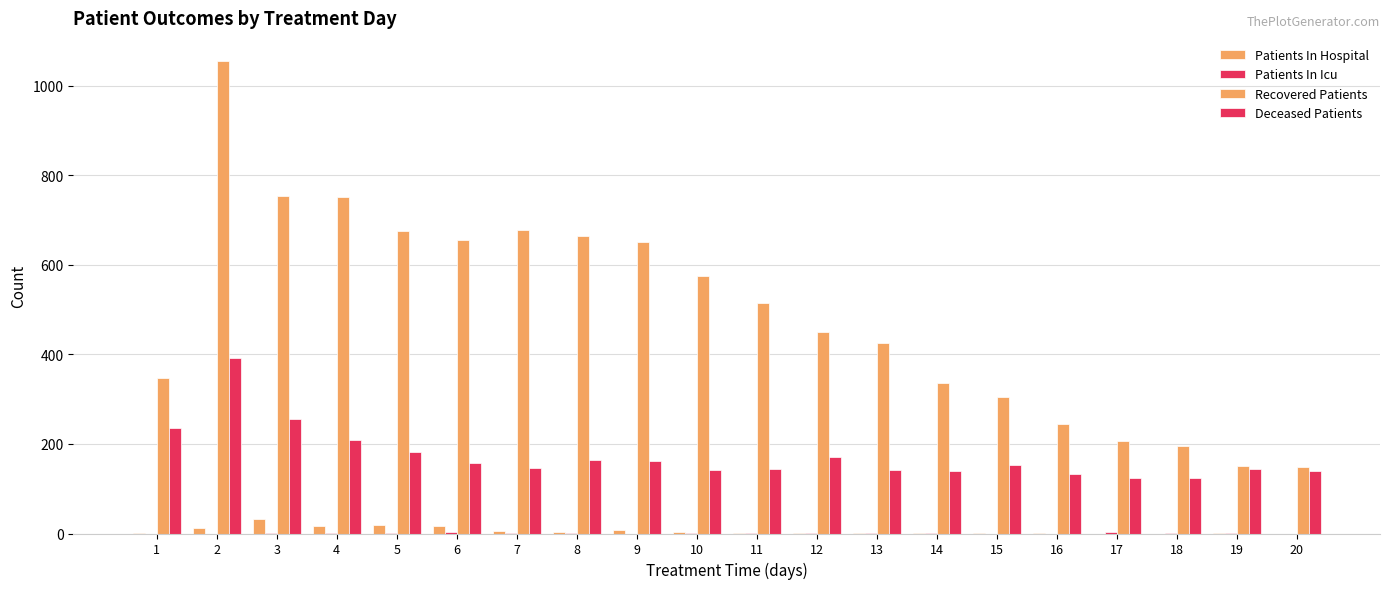

How many series are shown in this chart?

4